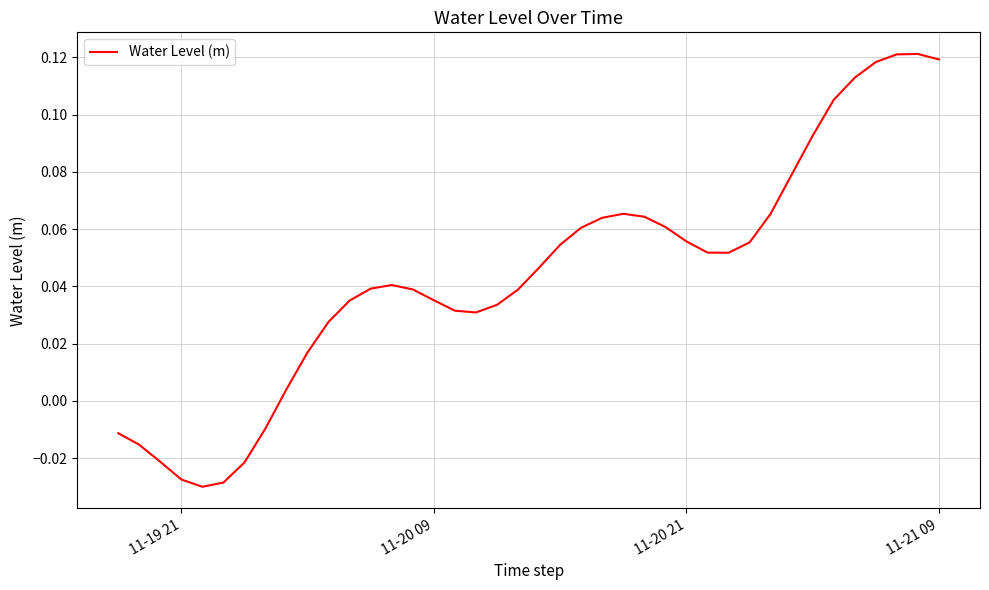

How many lines are shown in the chart?

1